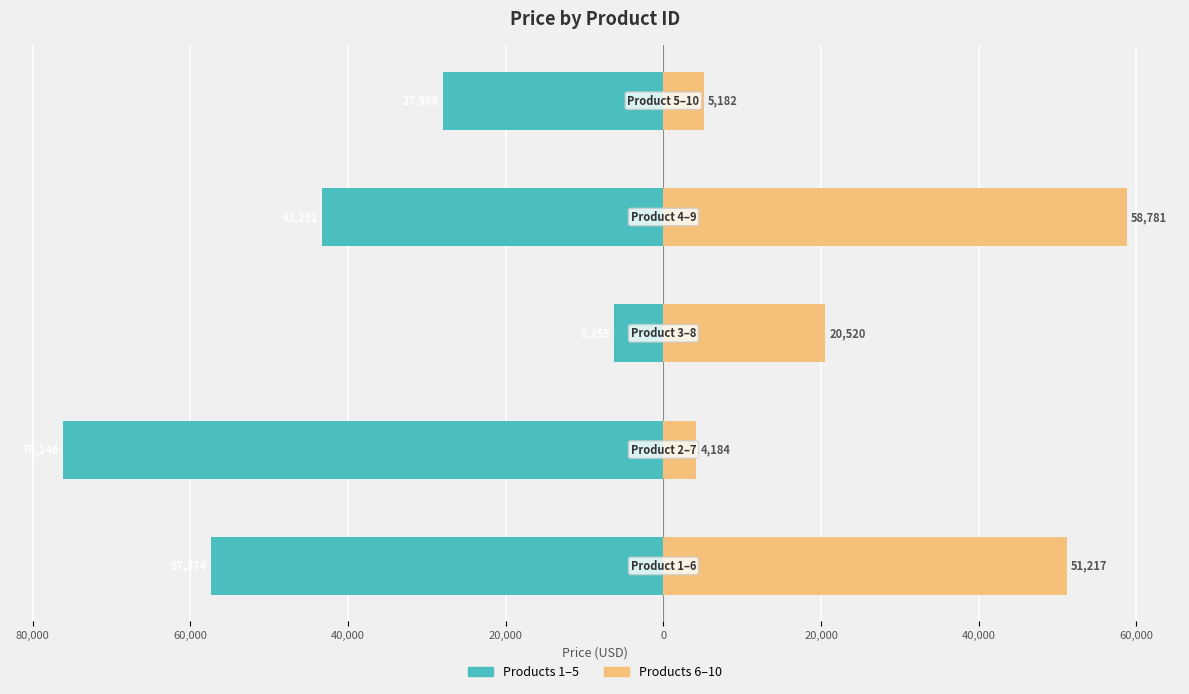

What is the minimum value for Right Group (ID 6-10)?

4184